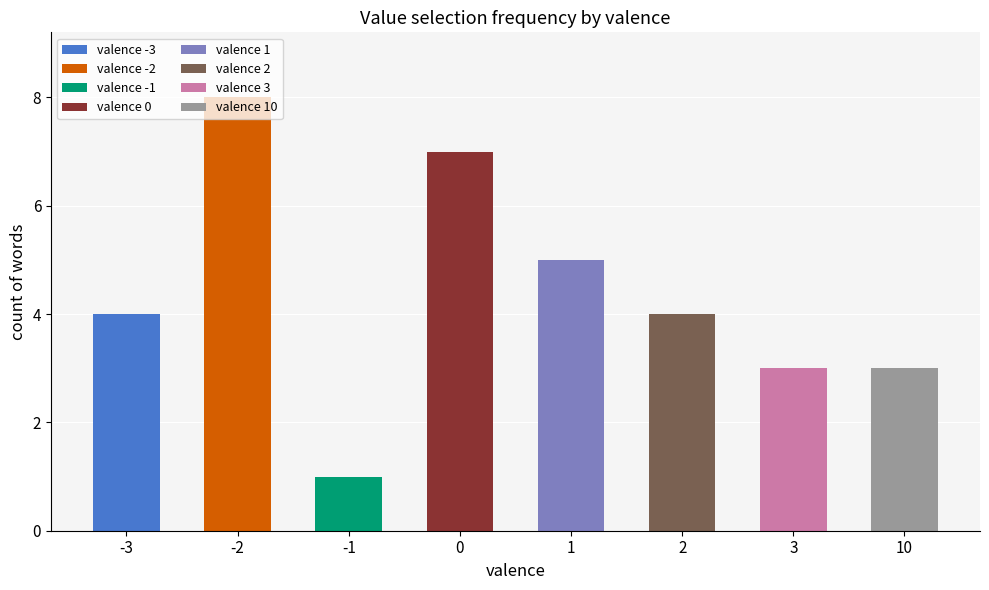

At which label is the value closest to 4?

-3